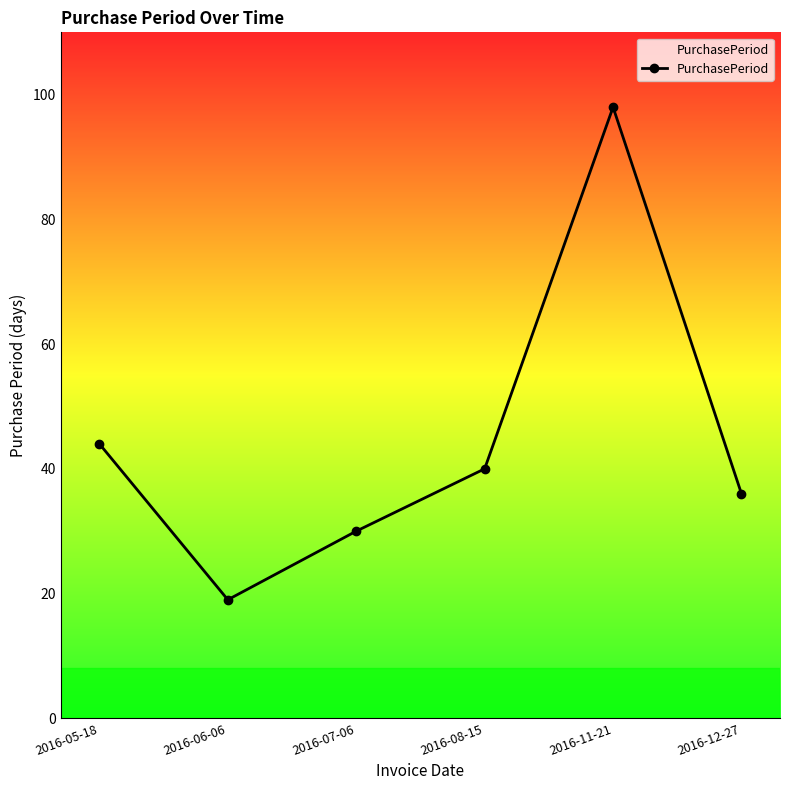

What is the label of the 1st point from the left?

2016-05-18